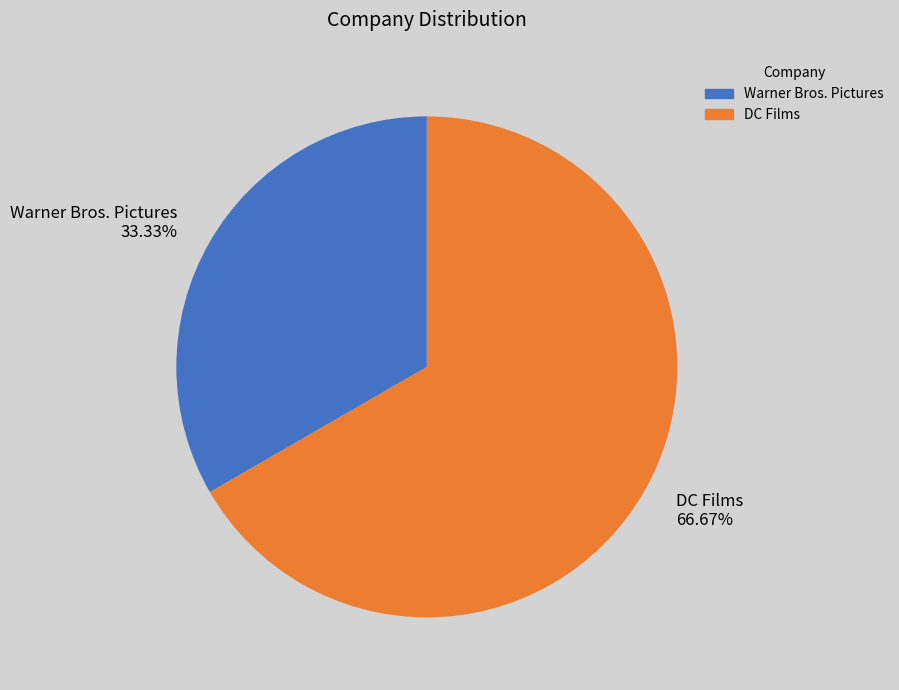

Rank the categories by value from highest to lowest.

DC Films, Warner Bros. Pictures